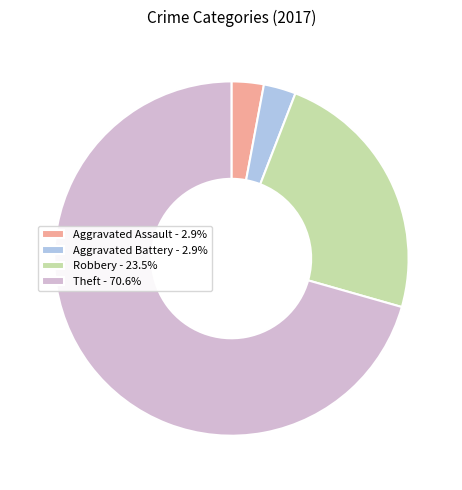

Do Aggravated Assault - 2.9% and Theft - 70.6% together represent more than half of the pie?

Yes